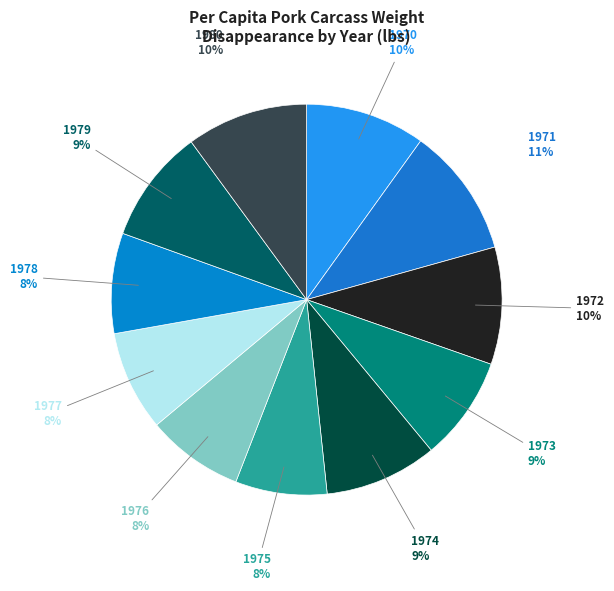

Which category has the smallest portion of the pie?

1975